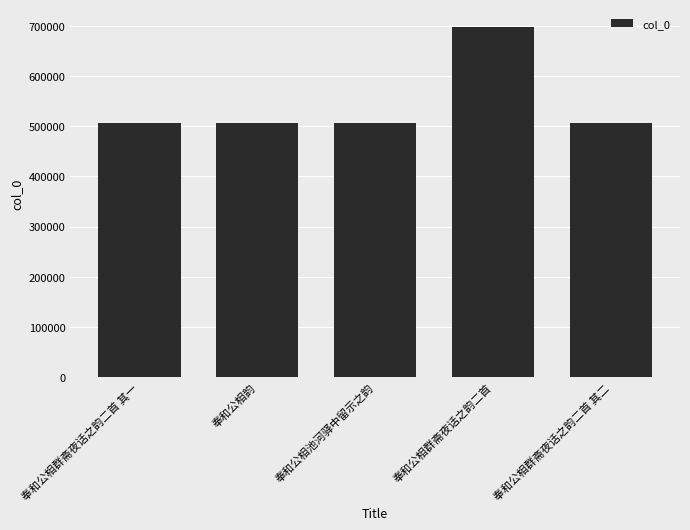

What is the smallest value displayed?

505544